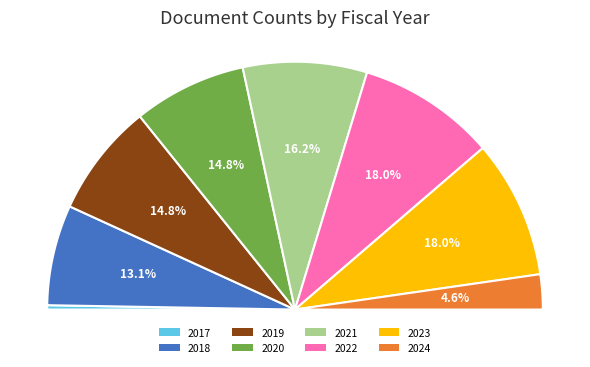

What is the total percentage of 2021 and 2024?

20.7%